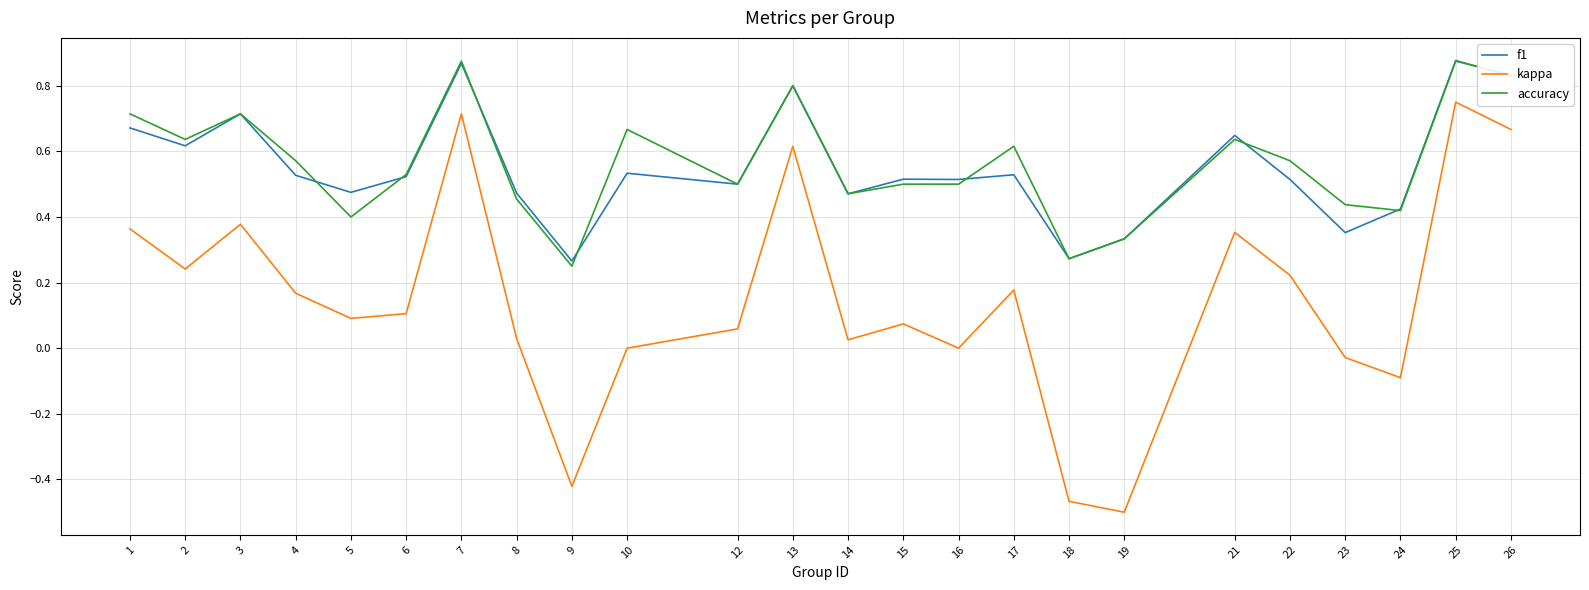

Where is the first local minimum for kappa?

2